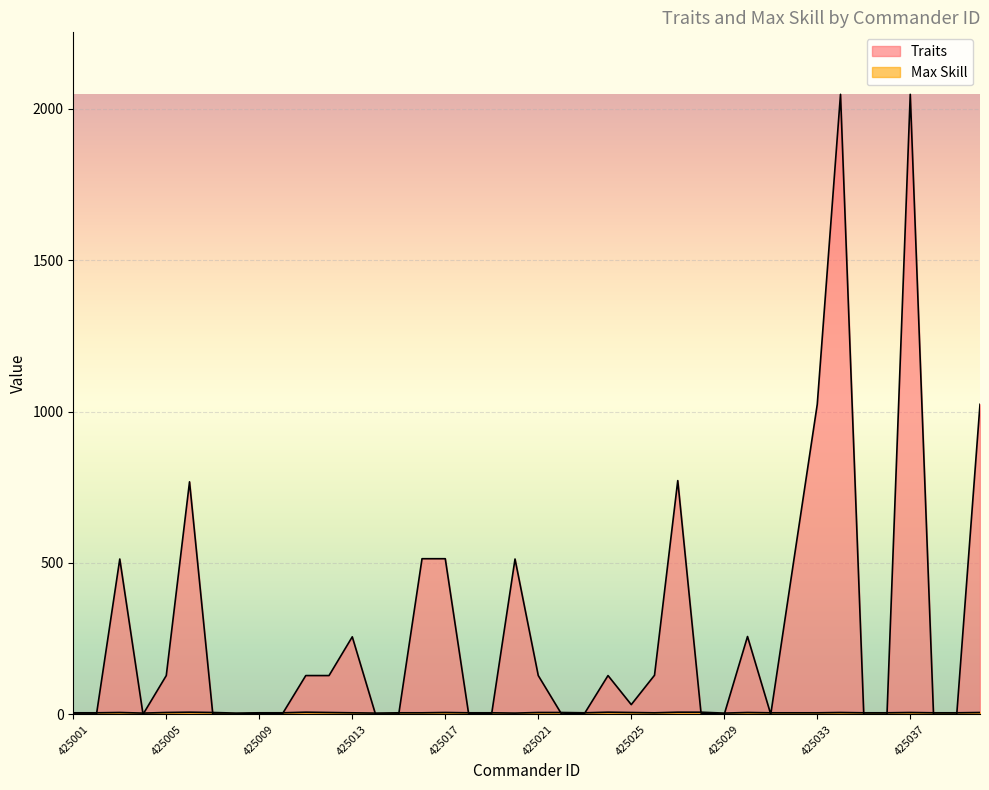

List the series in order of their overall mean, lowest first.

Max Skill, Traits